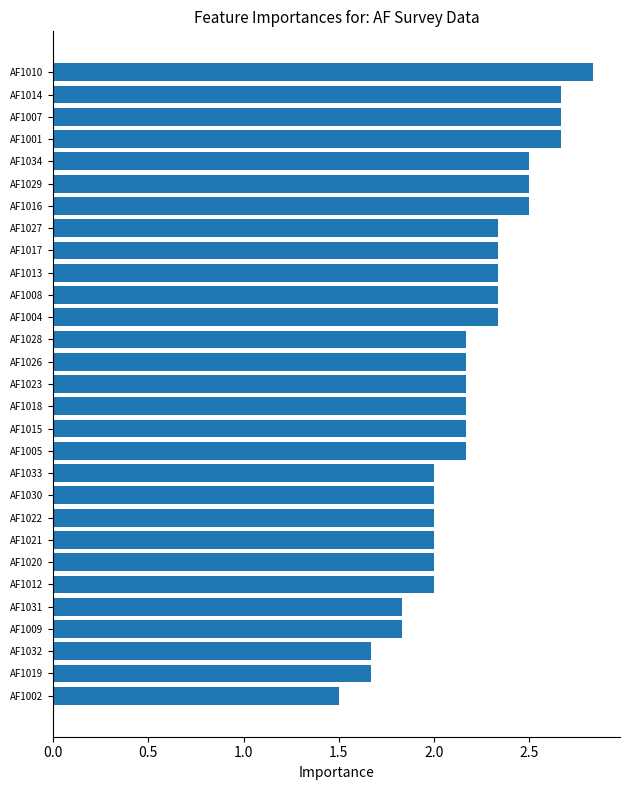

Is it true that the value at AF1002 is 1.5?

True